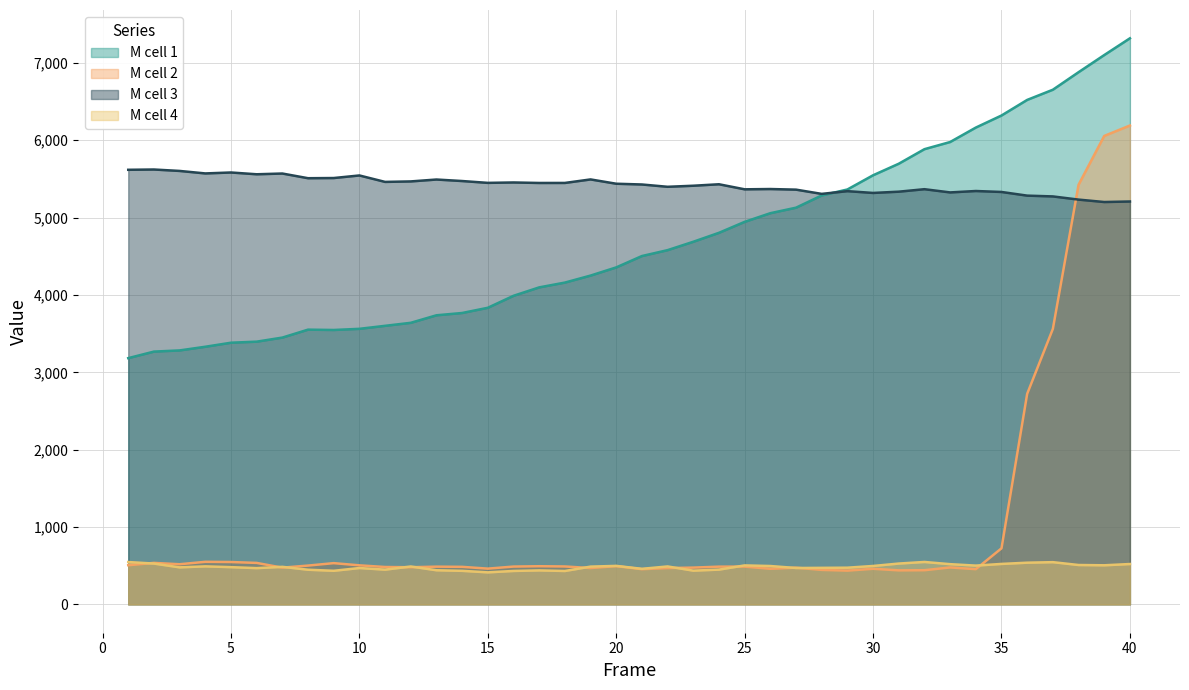

What is the maximum value shown in the chart?

7318.0